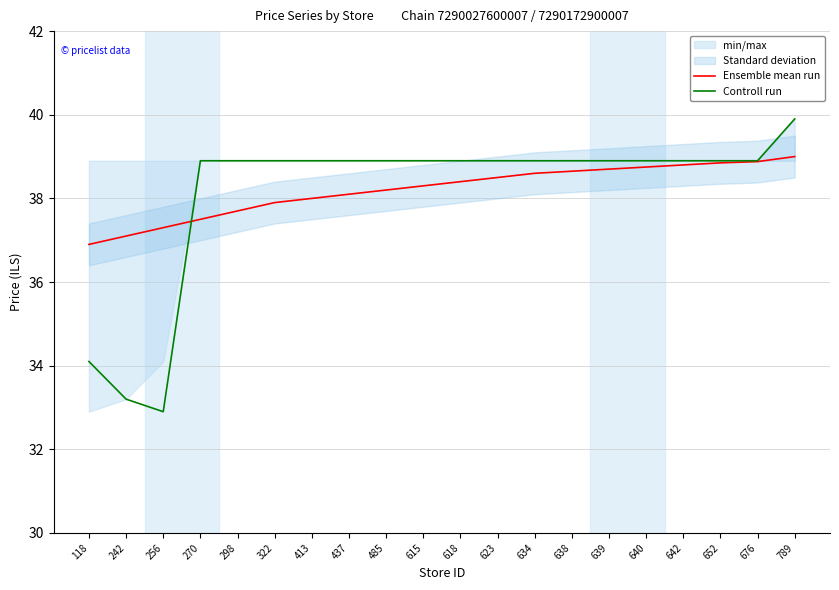

What is the difference between the highest and lowest values at 485?

0.7